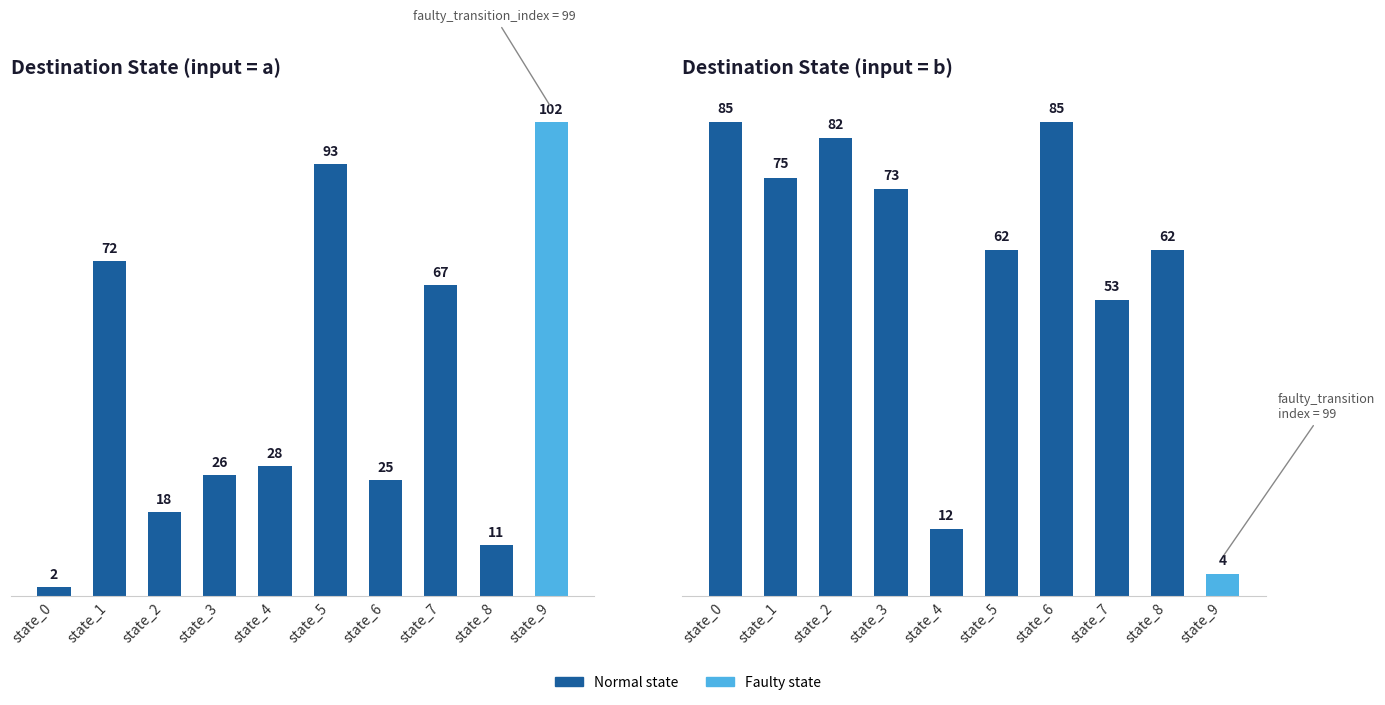

What is the difference between the highest and lowest values at state_1?

3